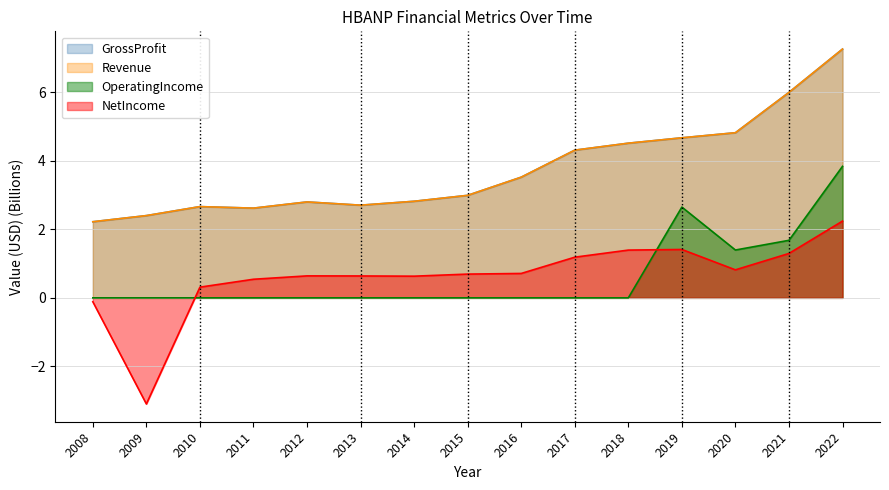

Reading left to right, what are all the values shown in this chart?

NetIncome: 2008=-0.1	2009=-3.1	2010=0.3	2011=0.5	2012=0.6	2013=0.6	2014=0.6	2015=0.7	2016=0.7	2017=1.2	2018=1.4	2019=1.4	2020=0.8	2021=1.3	2022=2.2
Revenue: 2008=2.2	2009=2.4	2010=2.7	2011=2.6	2012=2.8	2013=2.7	2014=2.8	2015=3.0	2016=3.5	2017=4.3	2018=4.5	2019=4.7	2020=4.8	2021=6.0	2022=7.3
OperatingIncome: 2008=0.0	2009=0.0	2010=0.0	2011=0.0	2012=0.0	2013=0.0	2014=0.0	2015=0.0	2016=0.0	2017=0.0	2018=0.0	2019=2.6	2020=1.4	2021=1.7	2022=3.8
GrossProfit: 2008=2.2	2009=2.4	2010=2.7	2011=2.6	2012=2.8	2013=2.7	2014=2.8	2015=3.0	2016=3.5	2017=4.3	2018=4.5	2019=4.7	2020=4.8	2021=6.0	2022=7.3